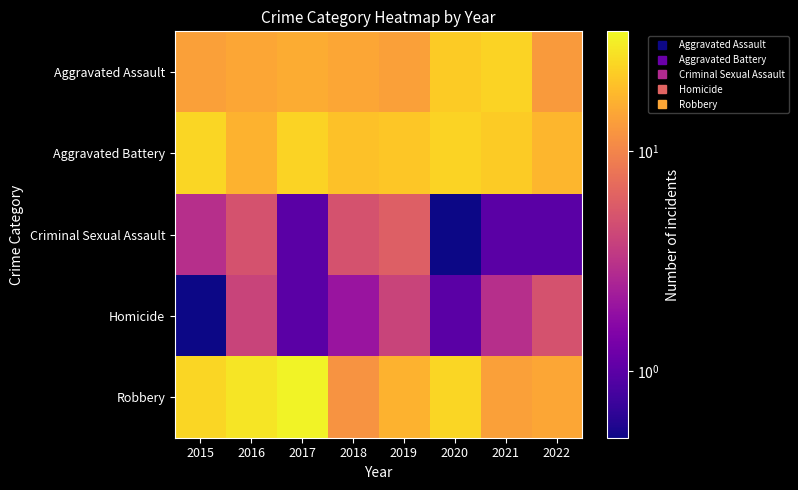

What is the total value across all series at 2016?

70.0